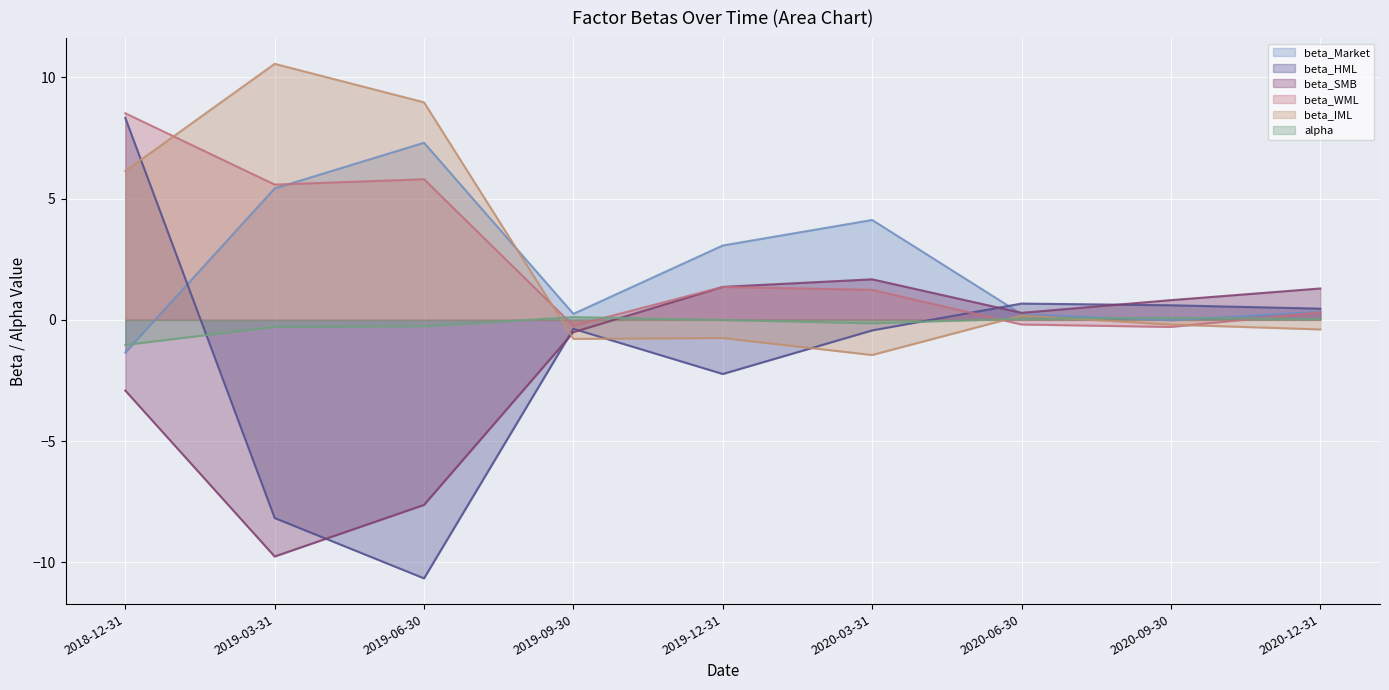

Between 2019-12-31 and 2020-12-31, which series saw the biggest shift?

beta_Market (line)